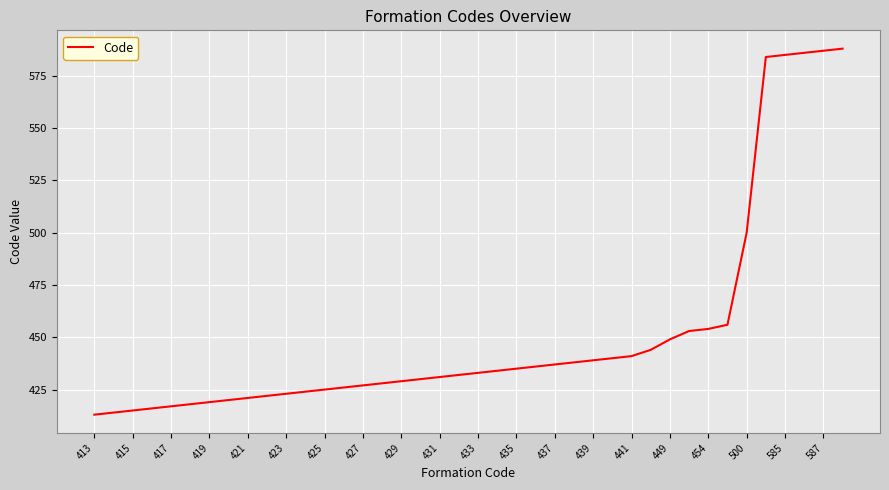

What is the minimum value shown in the chart?

413